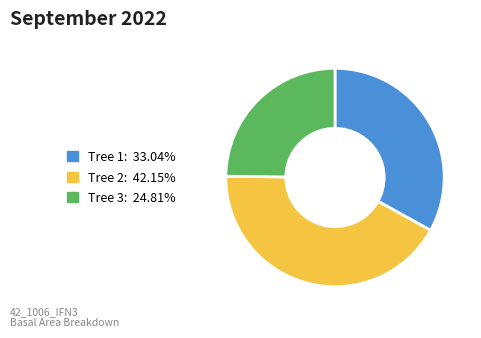

Is there any slice that represents more than half of the pie?

No